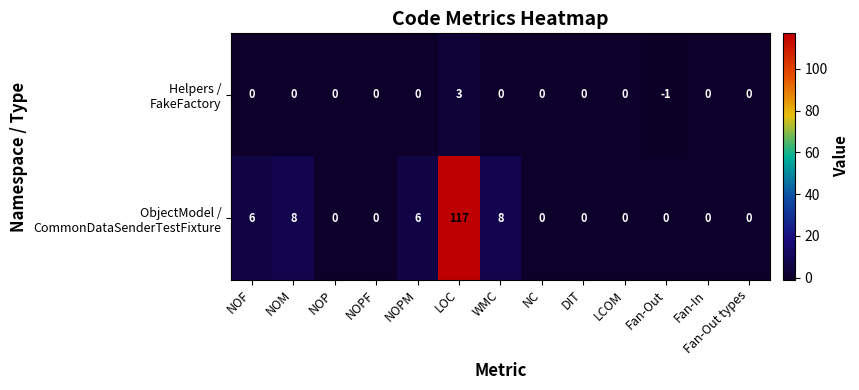

At which category does the chart reach its peak across all series?

LOC